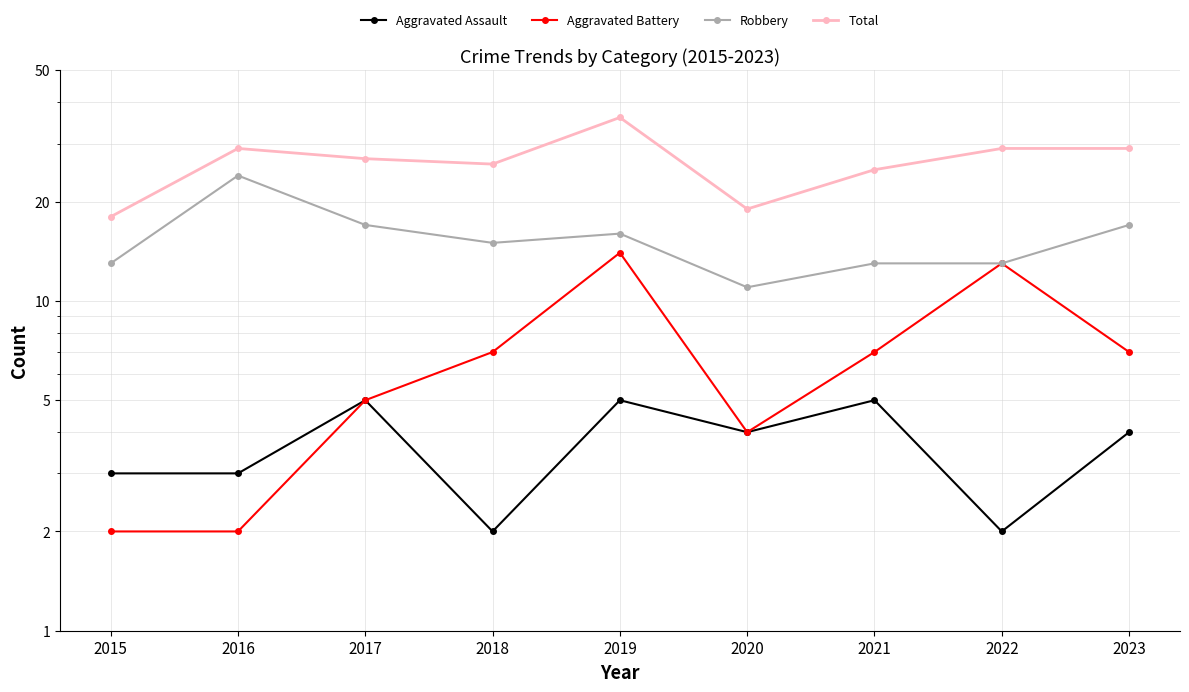

True or false: Total and Aggravated Assault intersect in this chart.

False